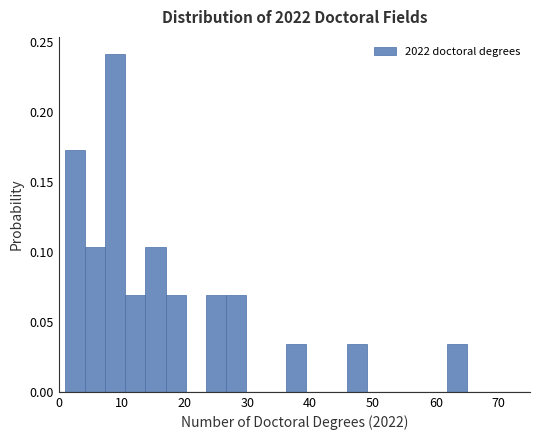

Read against the x-axis, roughly where is the centre of the tallest bar?

9